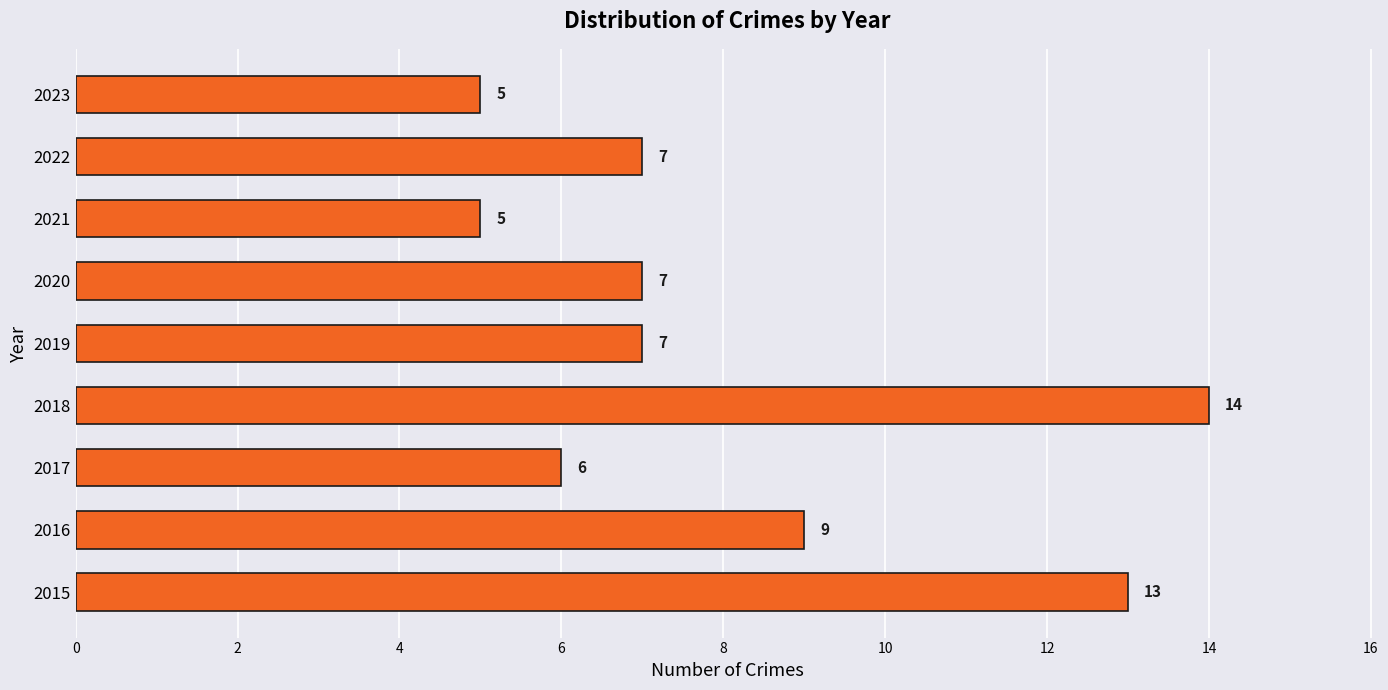

What is the difference between the maximum and minimum values?

9